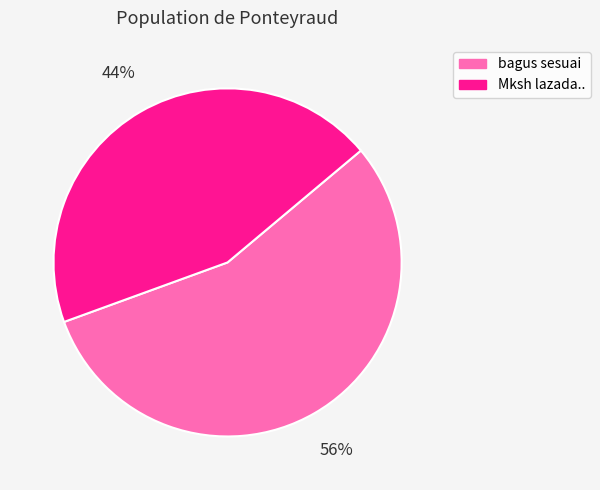

Rank the categories by value from highest to lowest.

bagus sesuai, Mksh lazada..